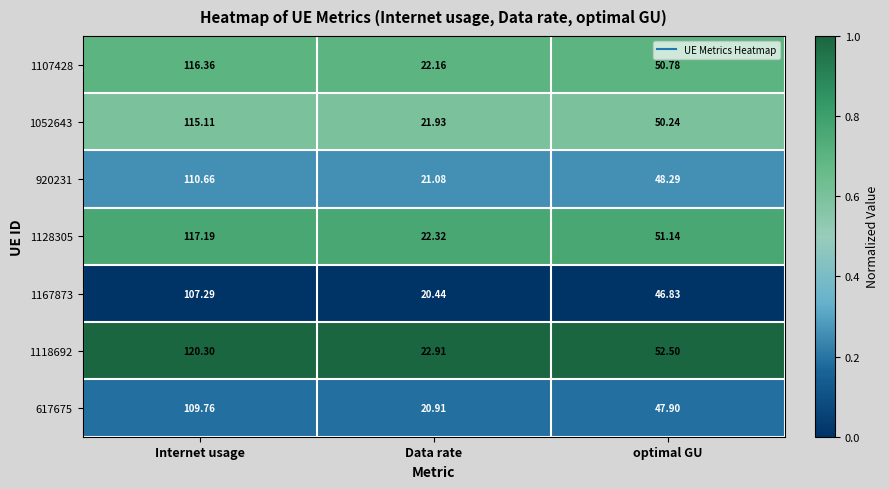

What is the difference between the highest and lowest values at Internet usage?

13.0